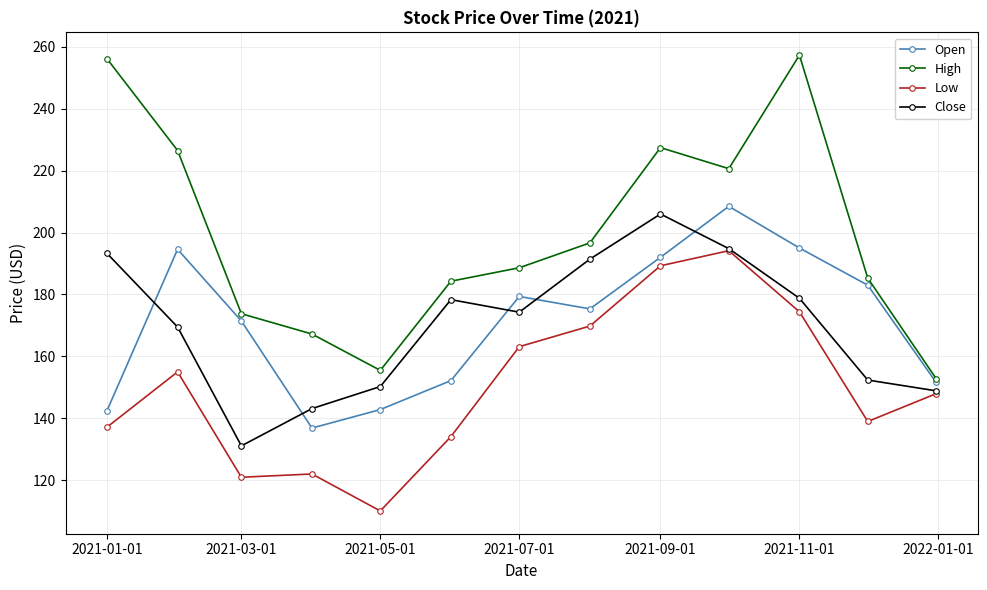

How many interior local peaks does the High series have?

2